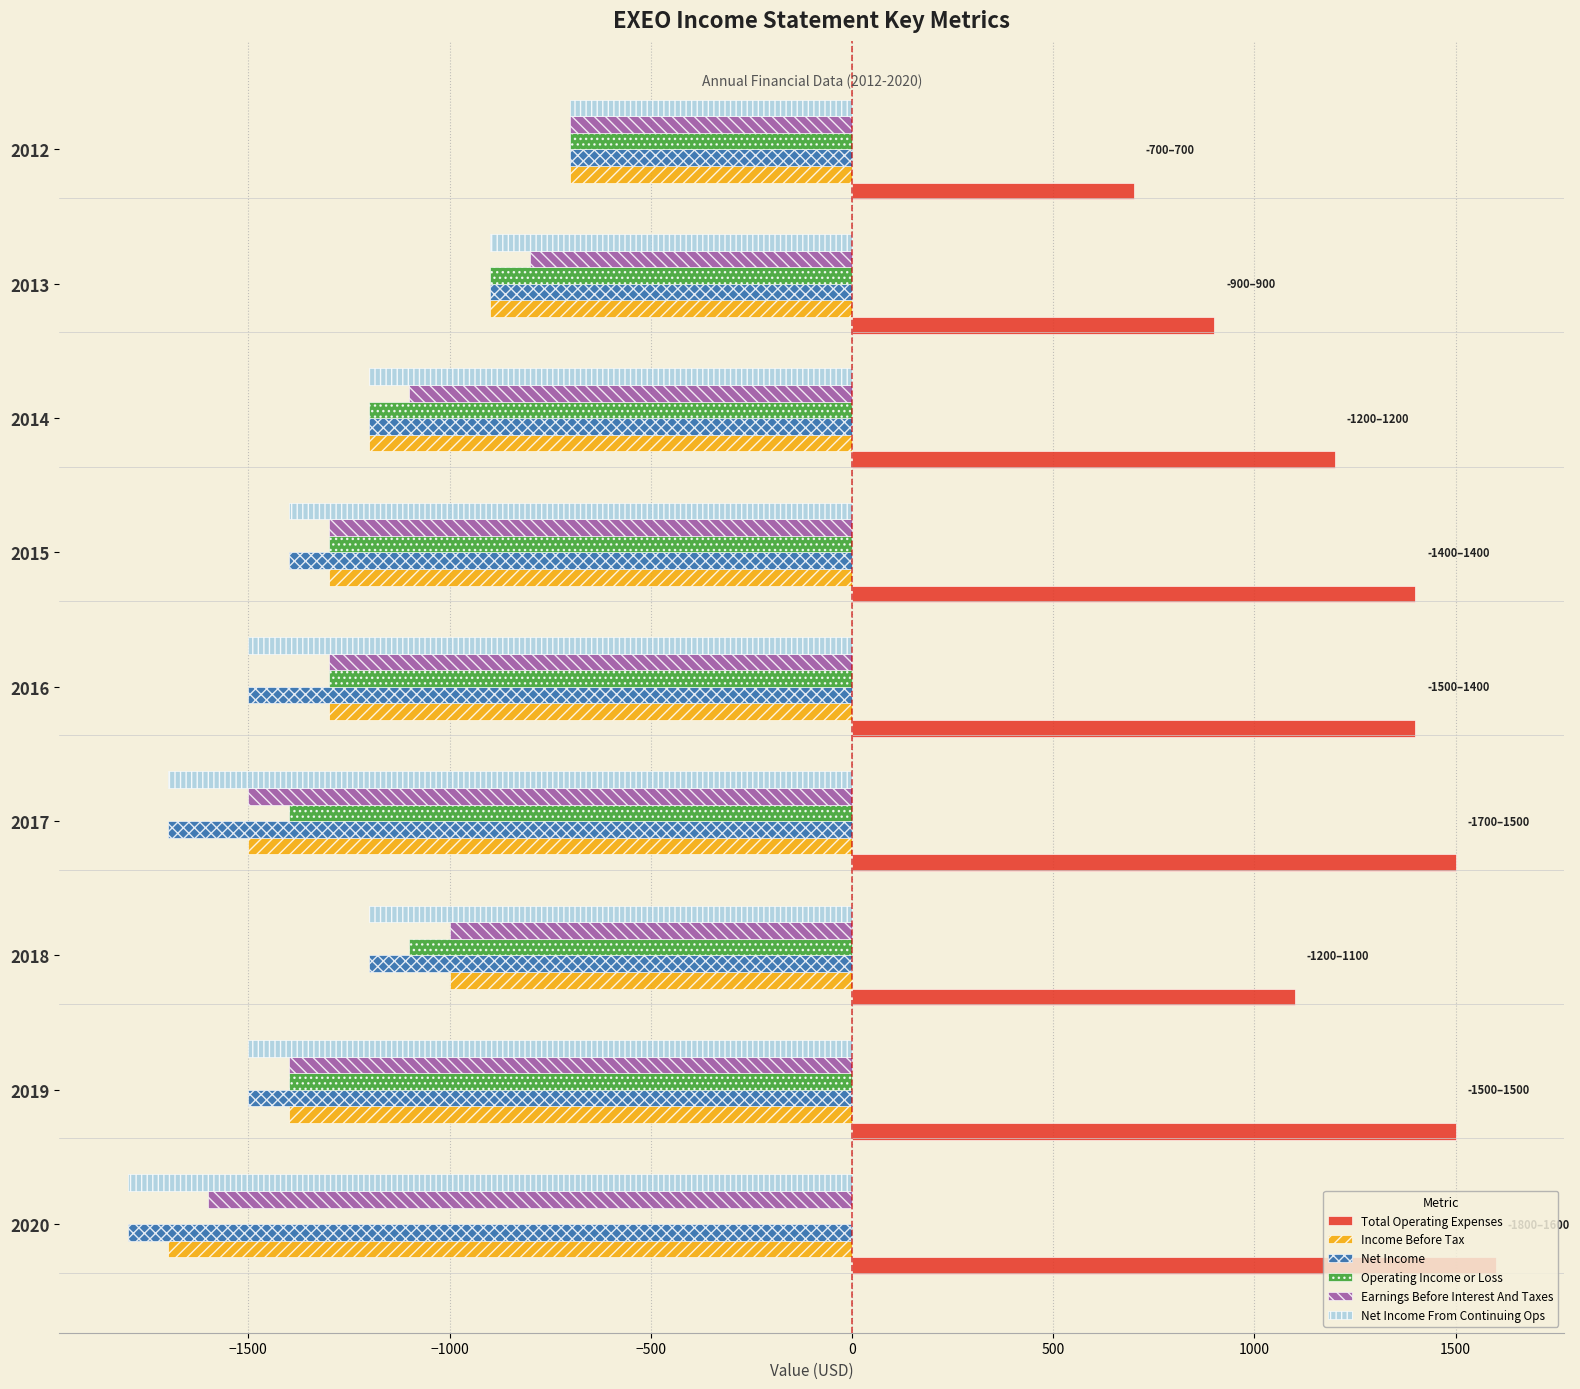

What value does the Net Income From Continuing Ops series have at 2017, to the nearest 50?

-1700